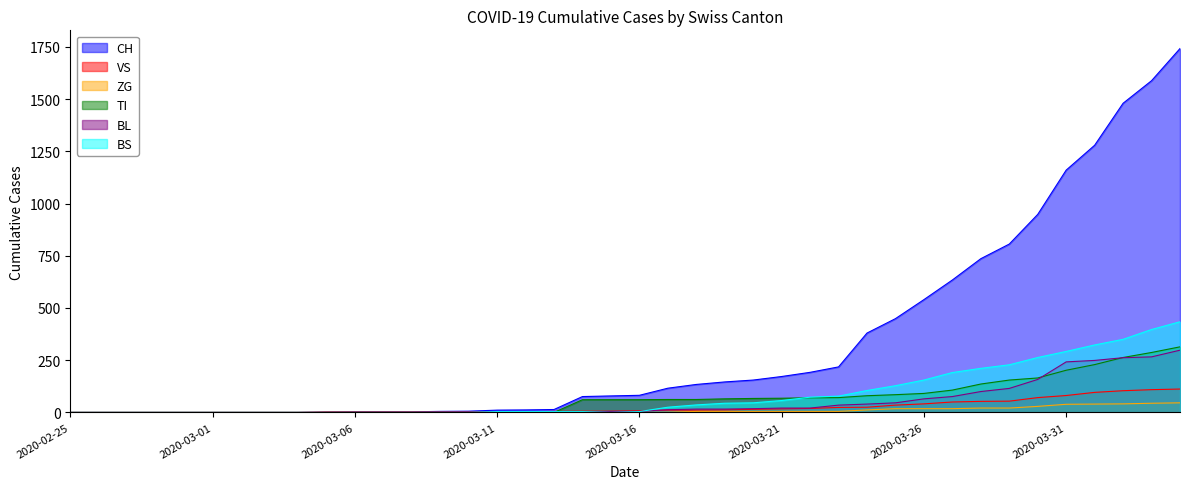

True or false: VS has a value of 3 at 2020-03-13.

False